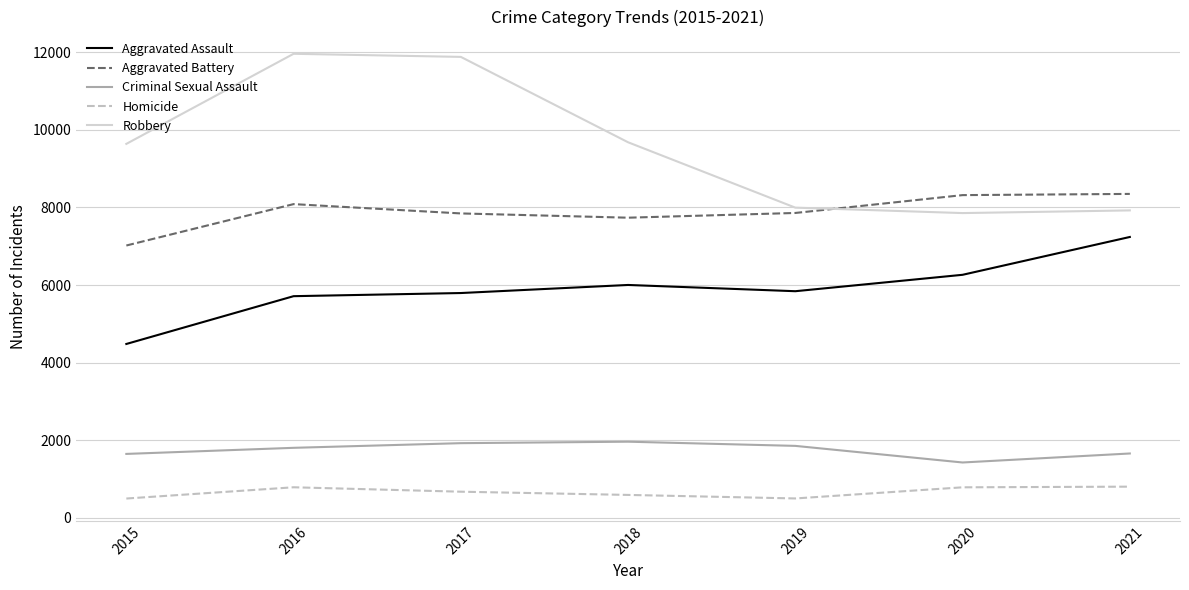

Which series changed the most between 2016 and 2020?

Robbery